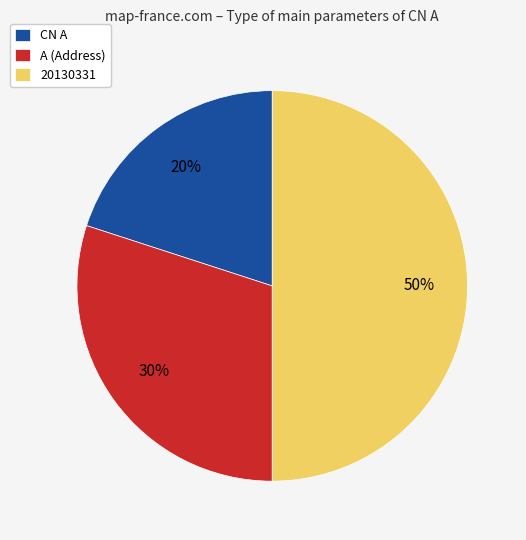

Between CN A and A (Address), which is larger?

A (Address)